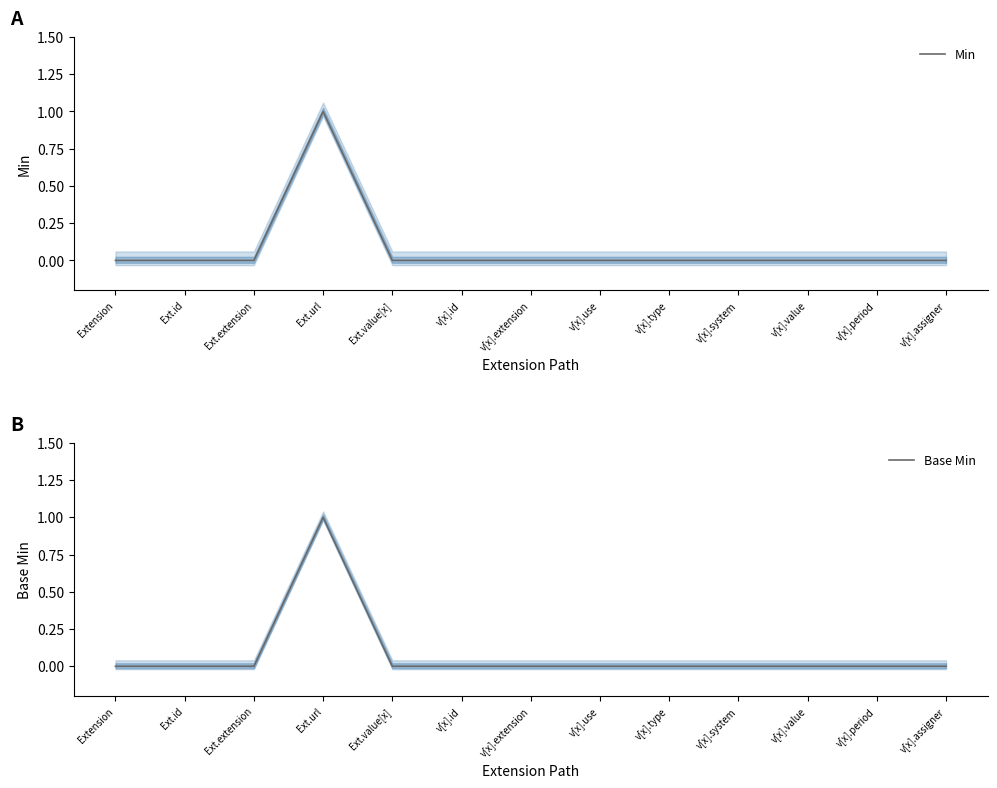

Is the value of Base Min at v[x].use greater than the value of Min at Ext.value[x]?

No